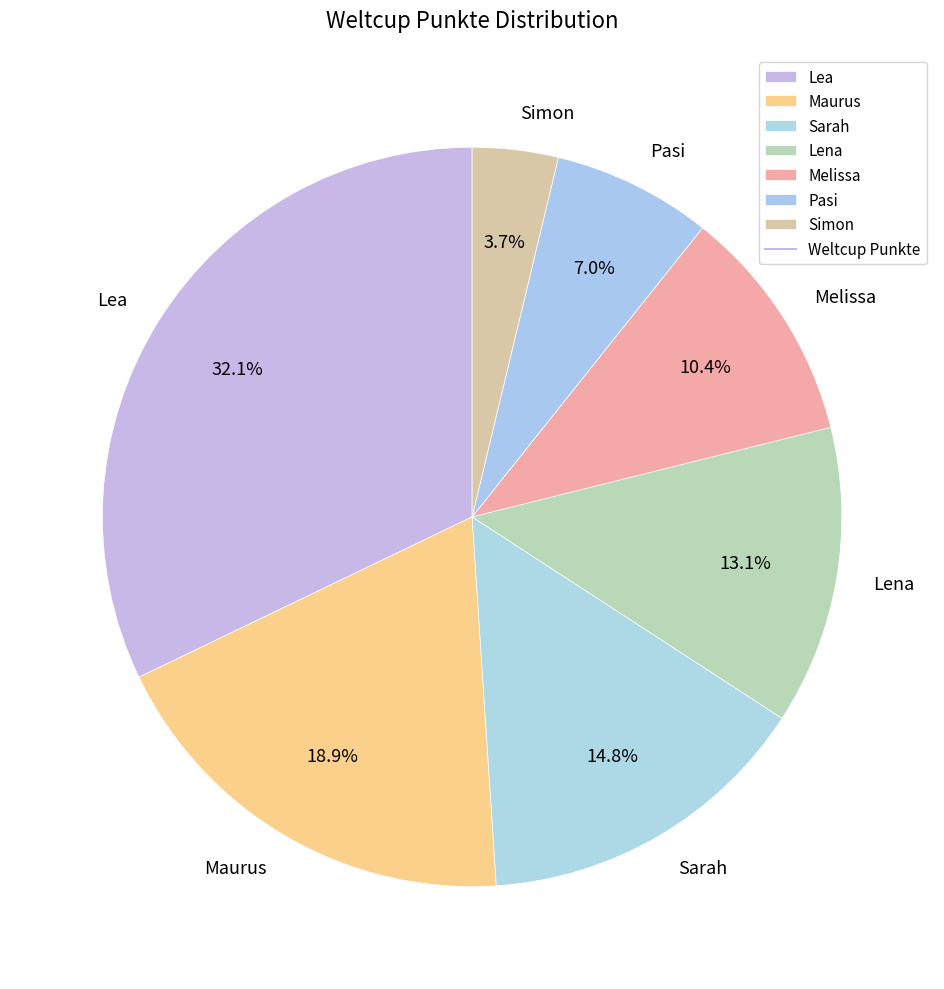

Is Simon the majority of the pie?

No